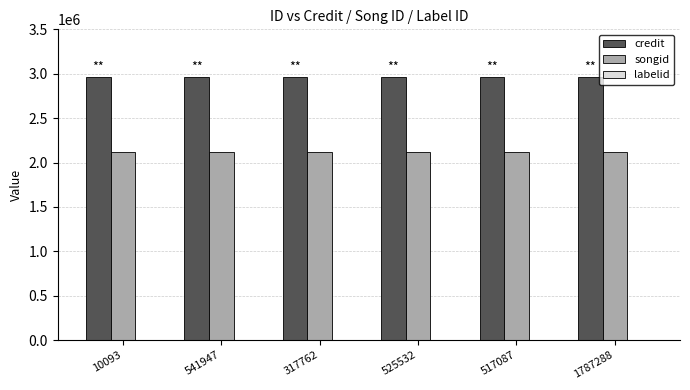

Read the songid value at 525532.

2120443